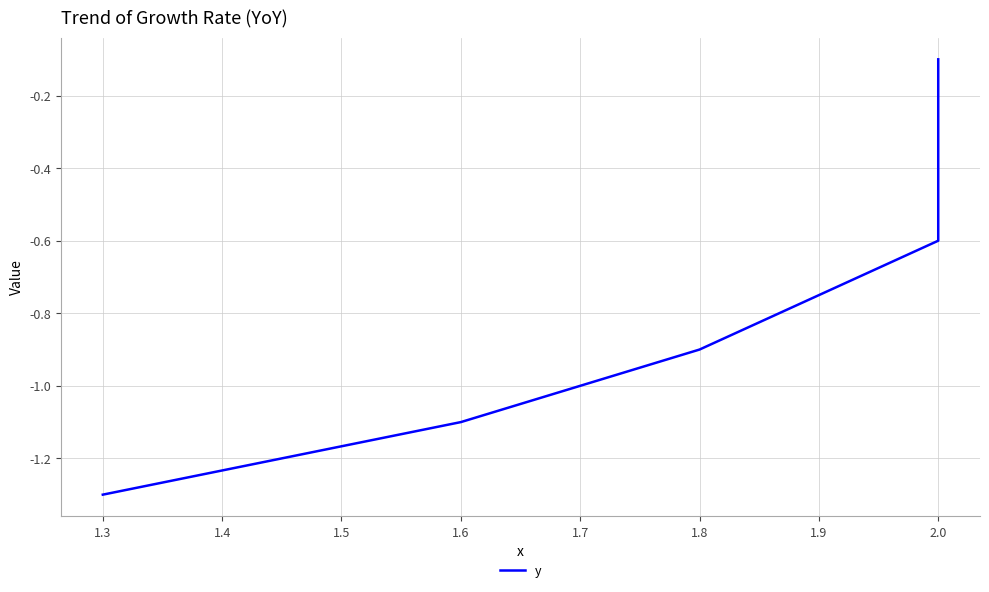

Is it true that the value at 2.0 is -0.1?

False